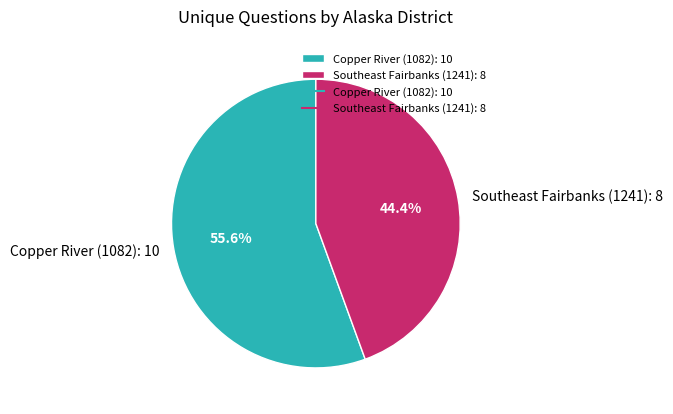

Is Southeast Fairbanks (1241): 8 the majority of the pie?

No